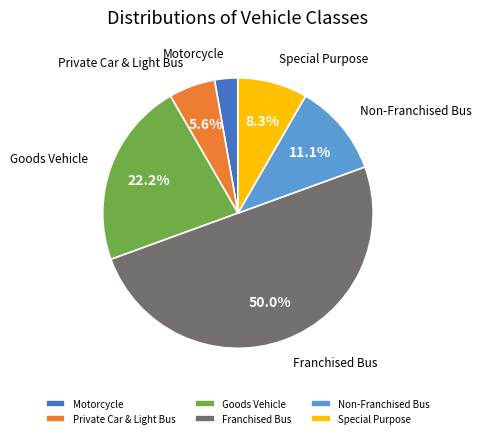

What percentage is NOT represented by Non-Franchised Bus?

88.9%